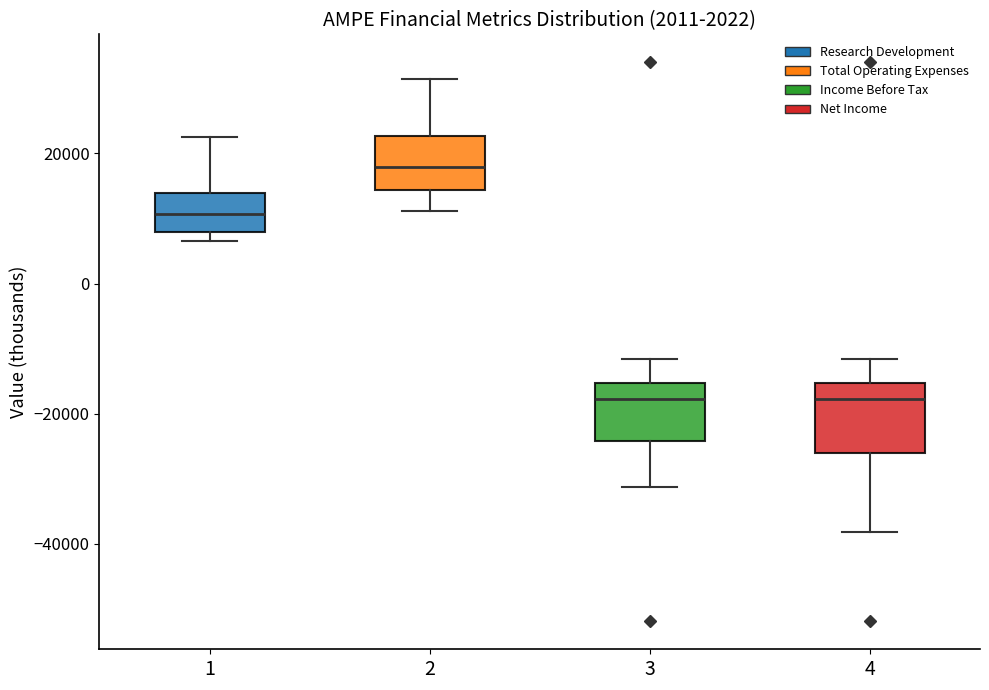

Where does the upper whisker of the box at x = 4 end on the y-axis? The values are not printed on the chart, so give them approximately, as read against the axis.

-12000